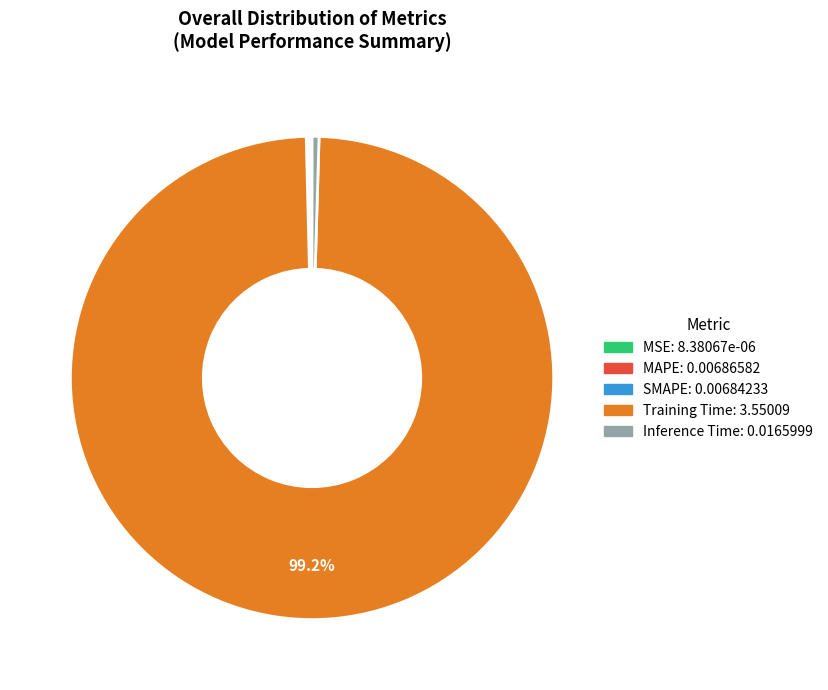

Is there any slice that represents more than half of the pie?

Yes